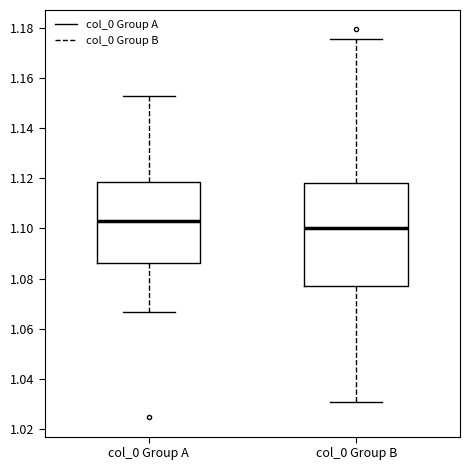

Which box is the tallest, from its lower edge to its upper edge?

col_0 Group B